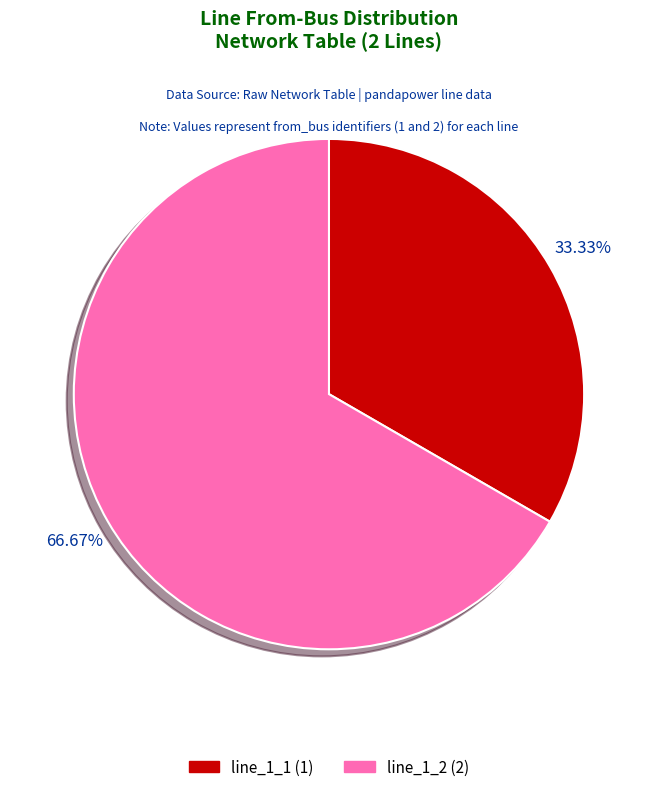

Rank the categories by value from highest to lowest.

line_1_2, line_1_1